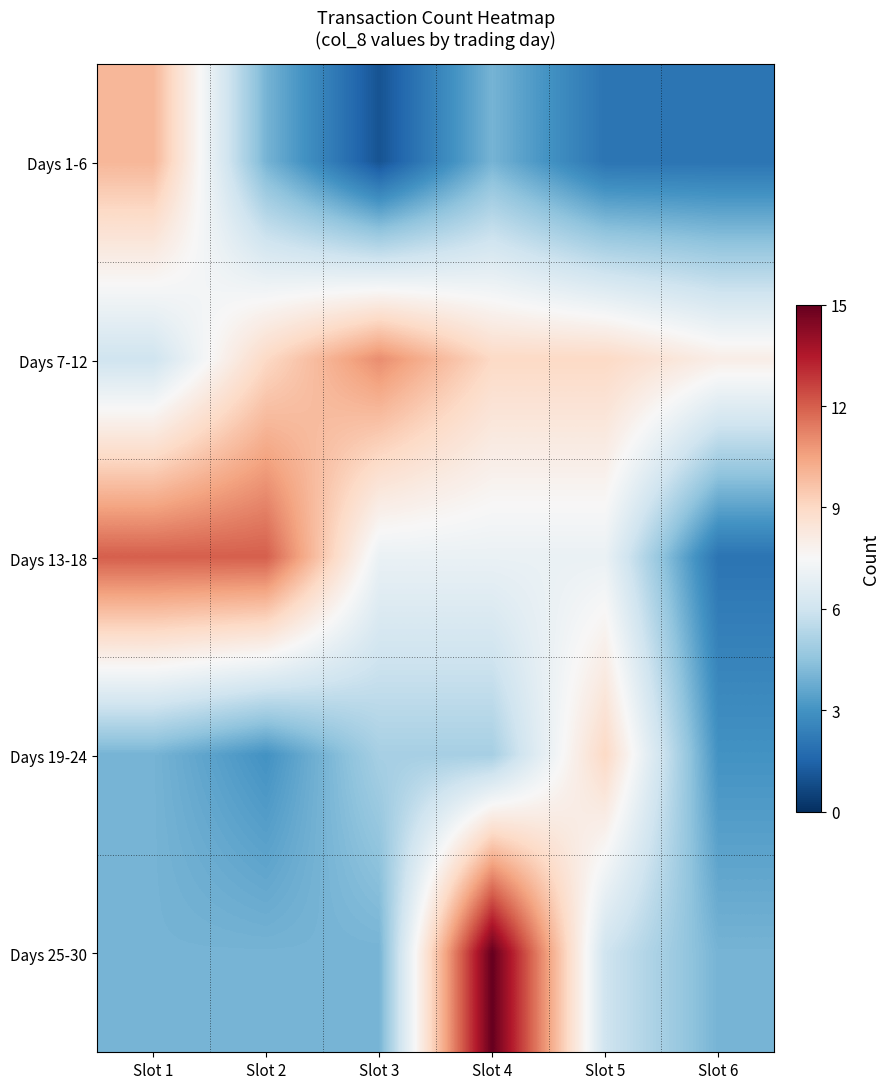

Between Slot 2 and Slot 3, which is larger?

Slot 2